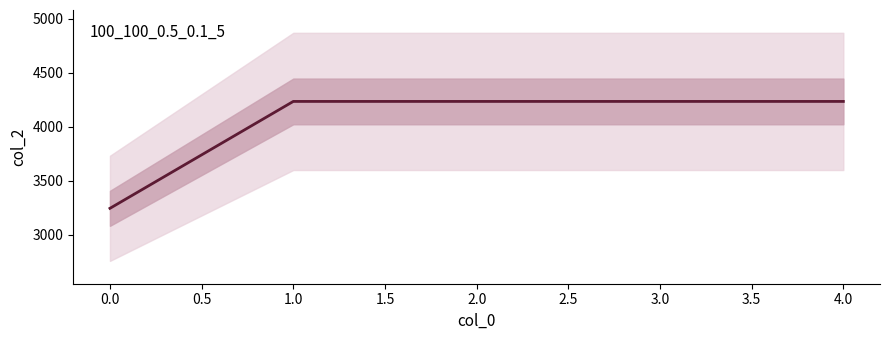

Is it true that the value at 3.0 is 1151?

False